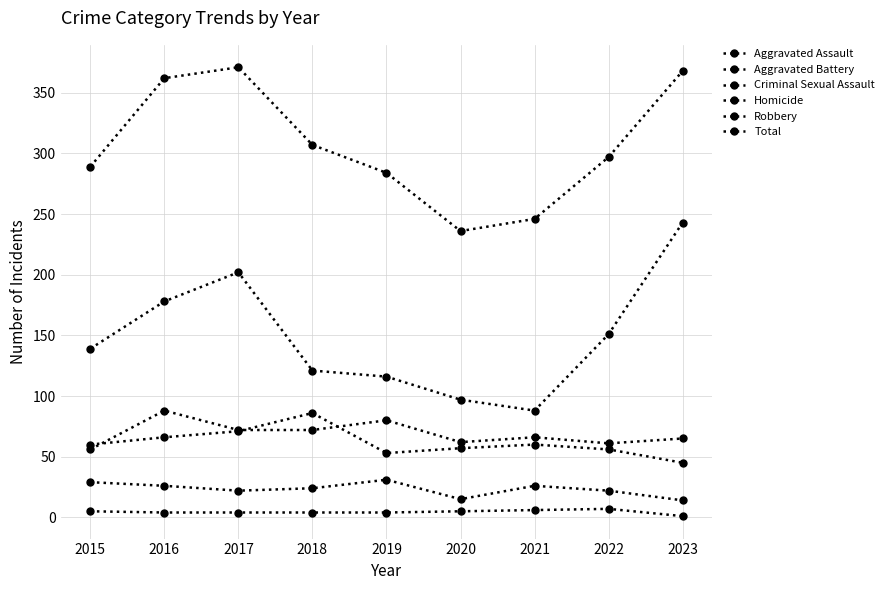

Which category has the highest value in the Homicide series?

2022